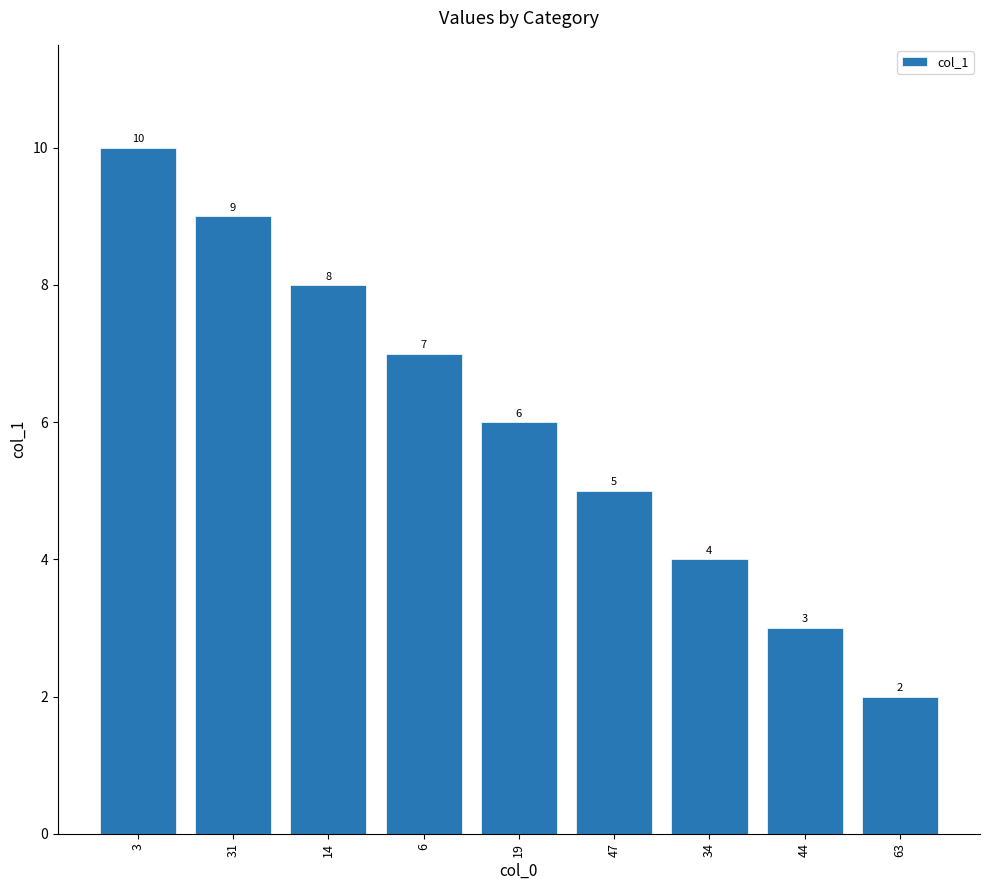

Is it true that the value at 19 is 6?

True